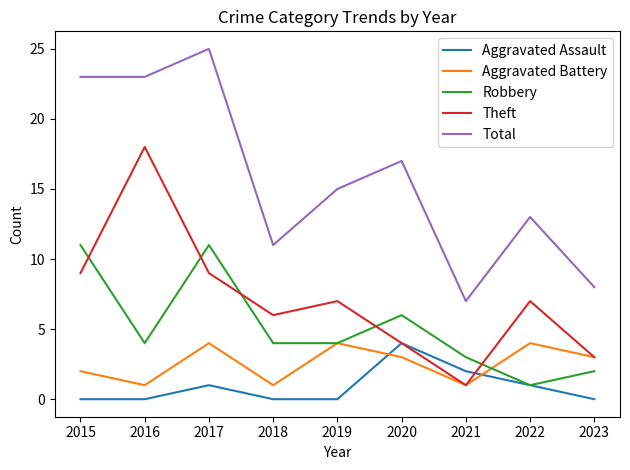

Reading right to left, extract all data points from this chart.

Aggravated Assault: 0	1	2	4	0	0	1	0	0
Aggravated Battery: 3	4	1	3	4	1	4	1	2
Robbery: 2	1	3	6	4	4	11	4	11
Theft: 3	7	1	4	7	6	9	18	9
Total: 8	13	7	17	15	11	25	23	23